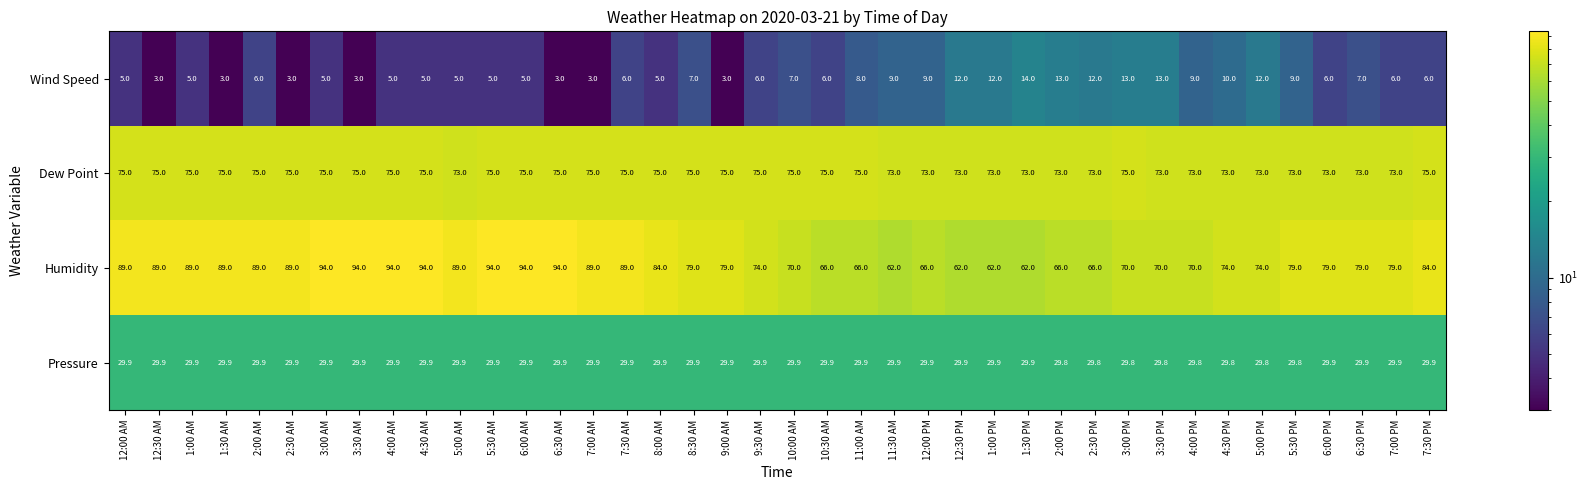

Rank the series at 5:30 AM from highest to lowest value.

Humidity, Dew Point, Pressure, Wind Speed